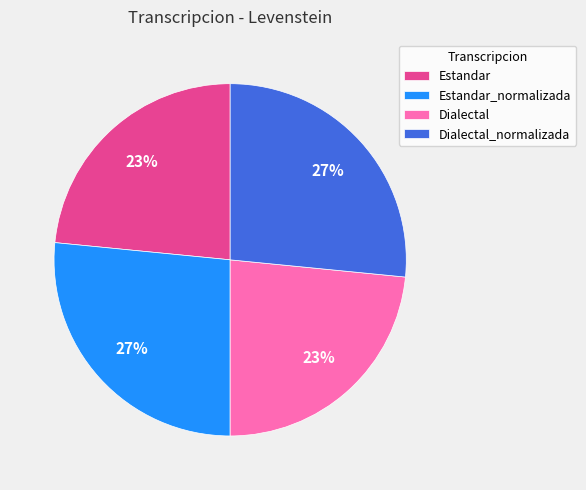

Count the number of slices in the pie.

4